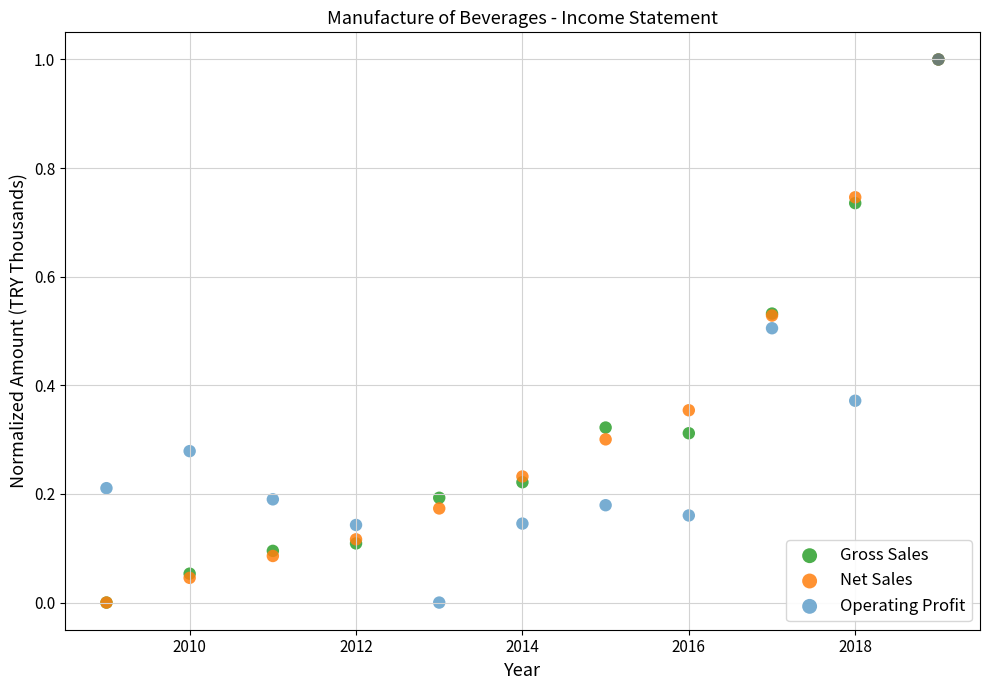

What are all the series names shown in the legend?

Gross Sales, Net Sales, Operating Profit